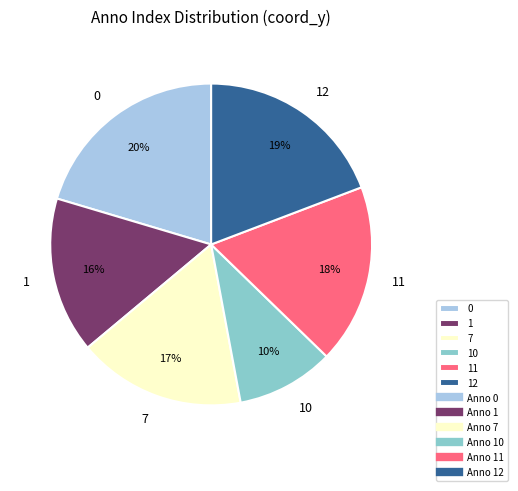

True or false: 1 accounts for 16% of the total.

True